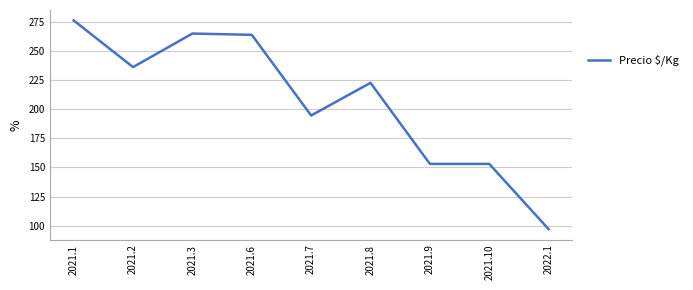

How many categories are shown in the chart?

9